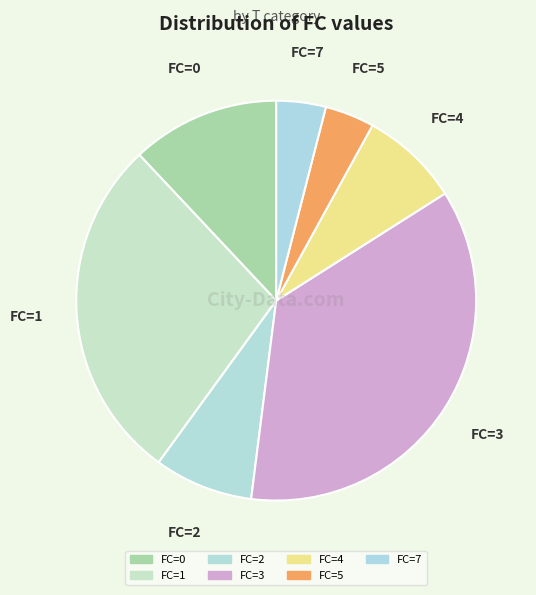

Which slice is the largest?

FC=3